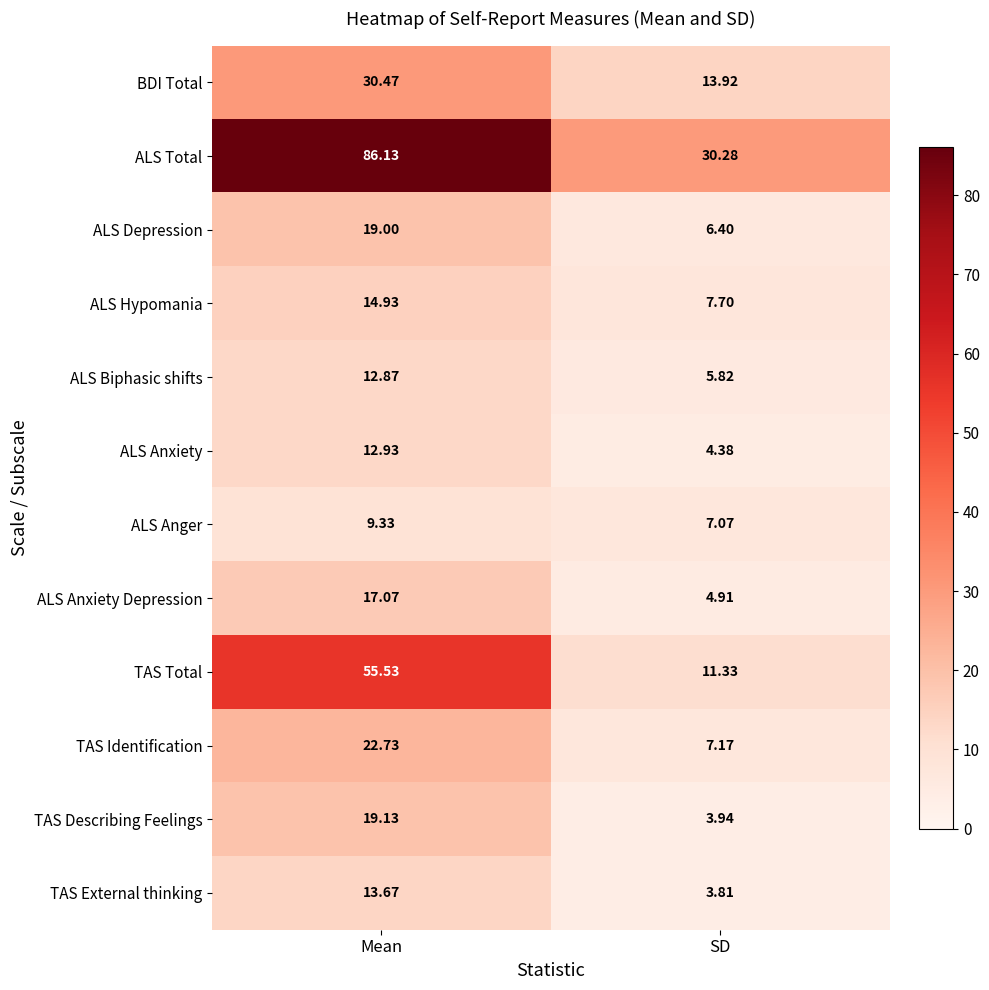

At which category is the sum across all series the highest?

Mean